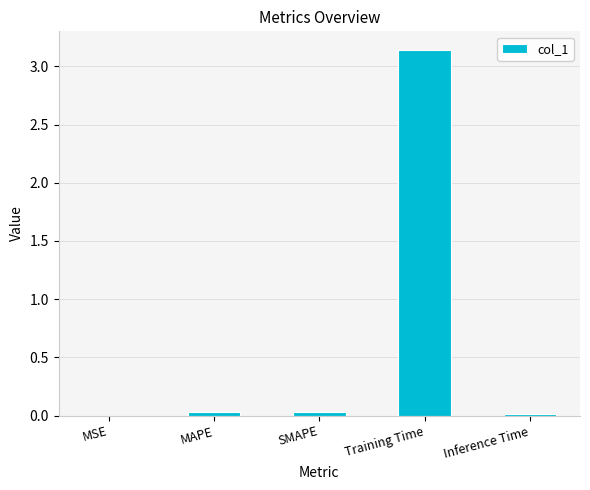

Is it true that the value at Training Time is 2.0?

False